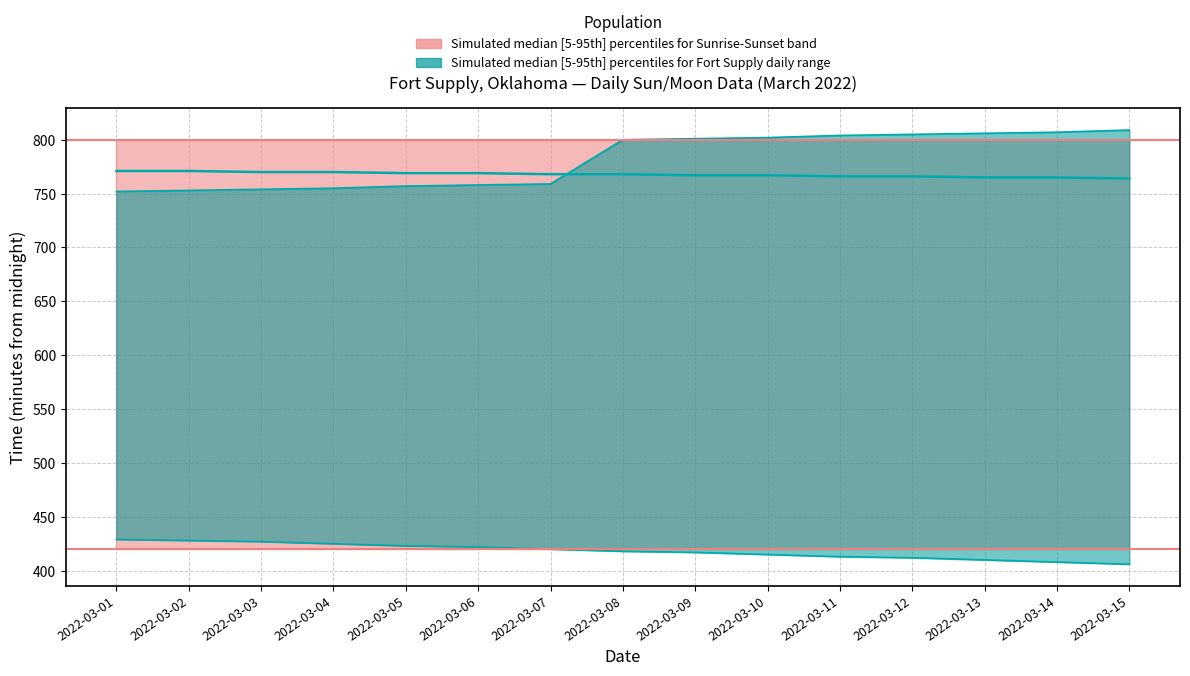

What is the change in value from 2022-03-02 to 2022-03-13?

-6